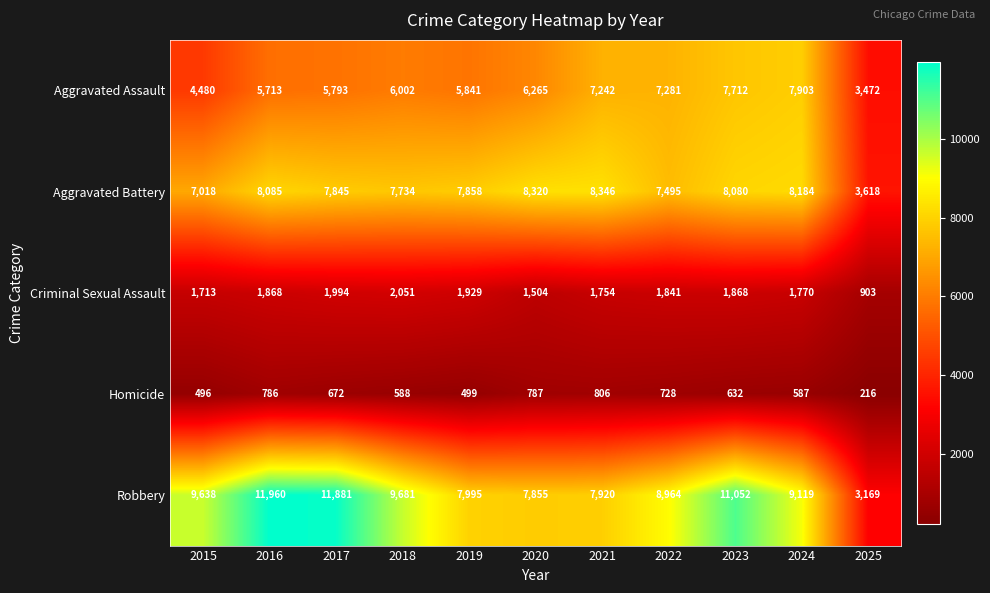

At which category is the sum across all series the highest?

2023